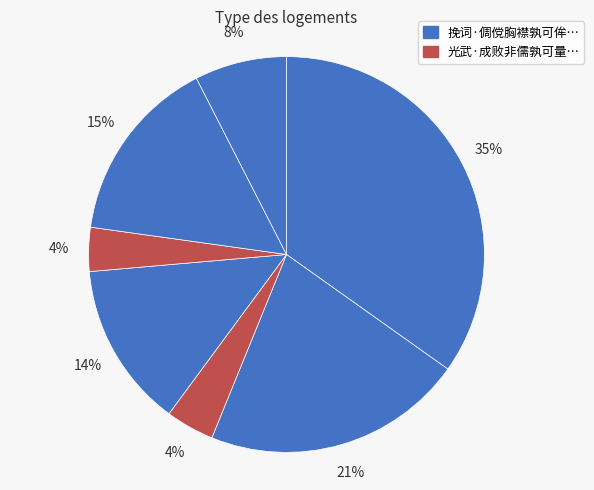

Which slice is the largest?

挽词·倜傥胸襟孰可侔